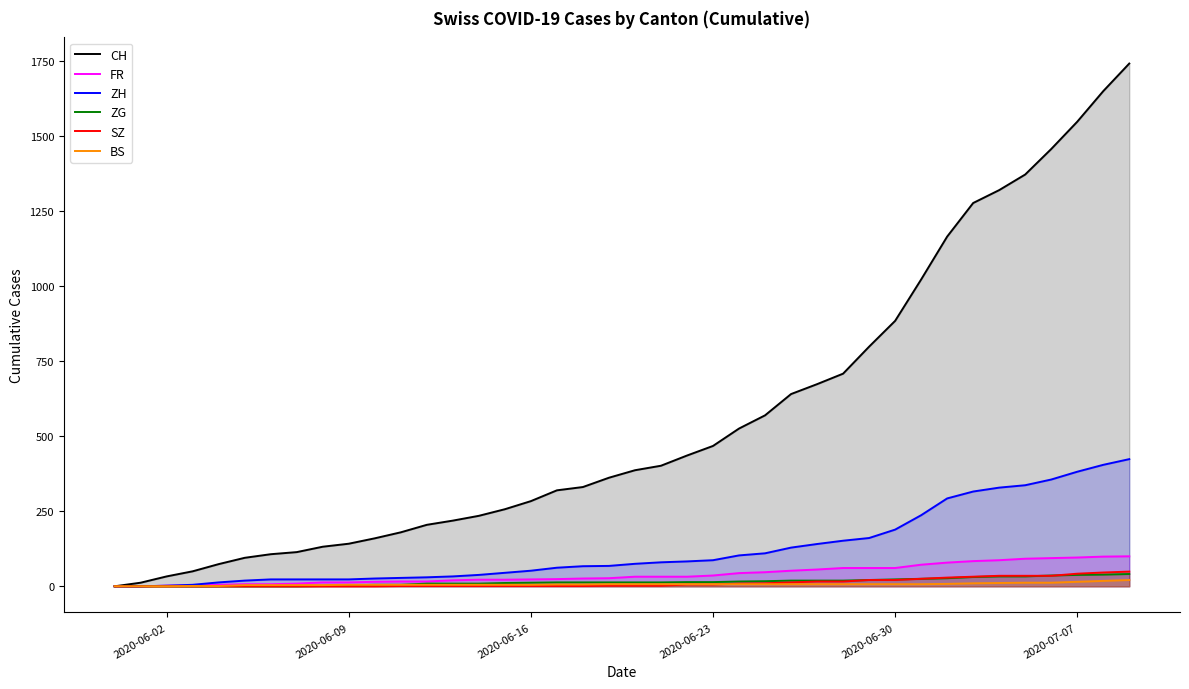

At how many categories does at least one series exceed 277?

24